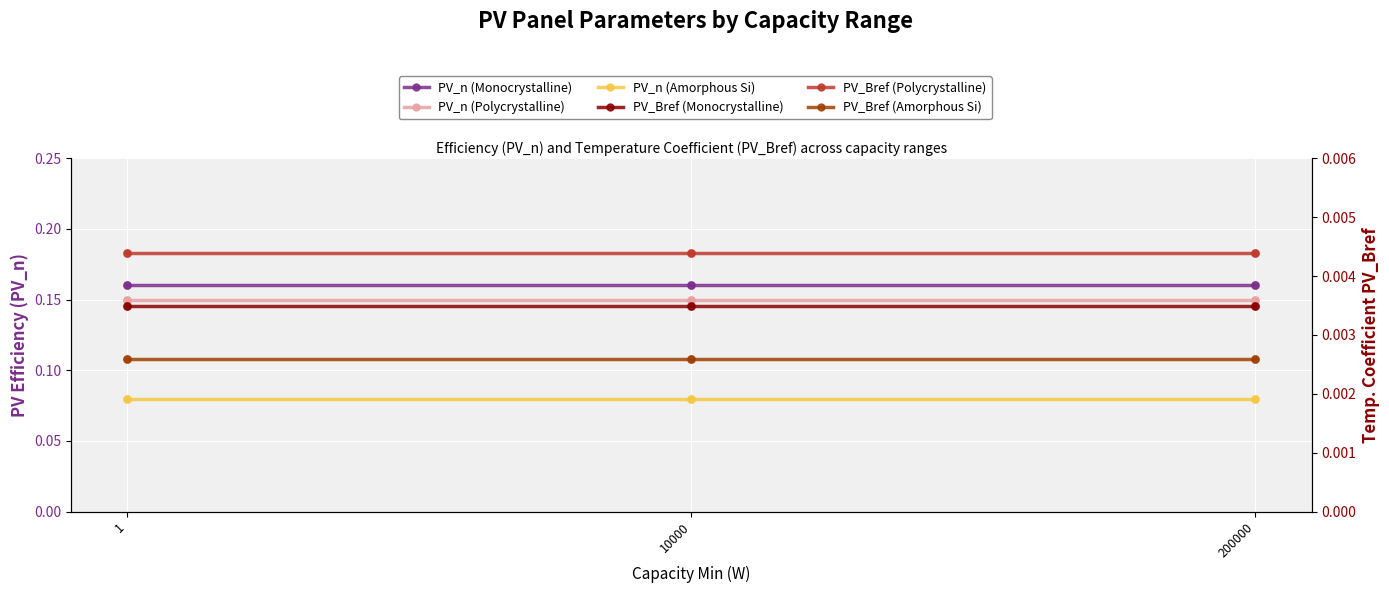

Which series contains the lowest Y value?

PV_Bref (Amorphous Si)